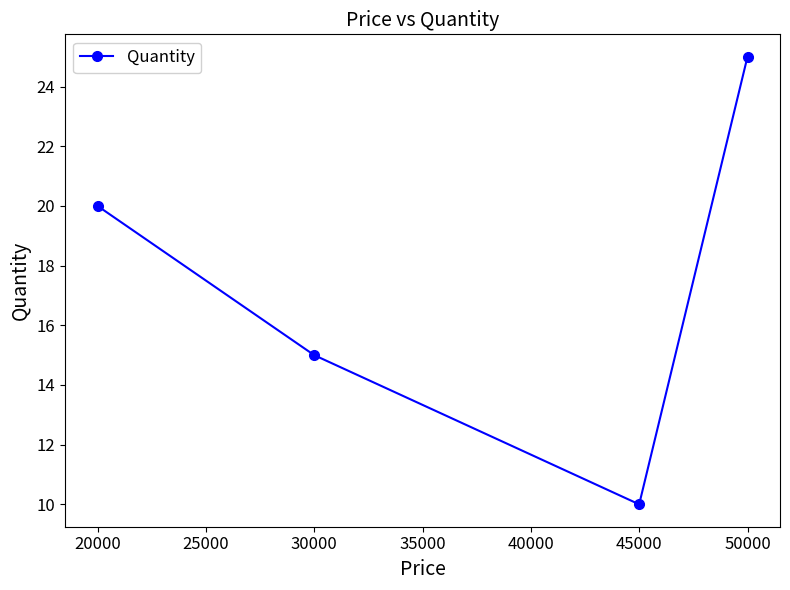

What is the difference between the second highest and minimum values?

10